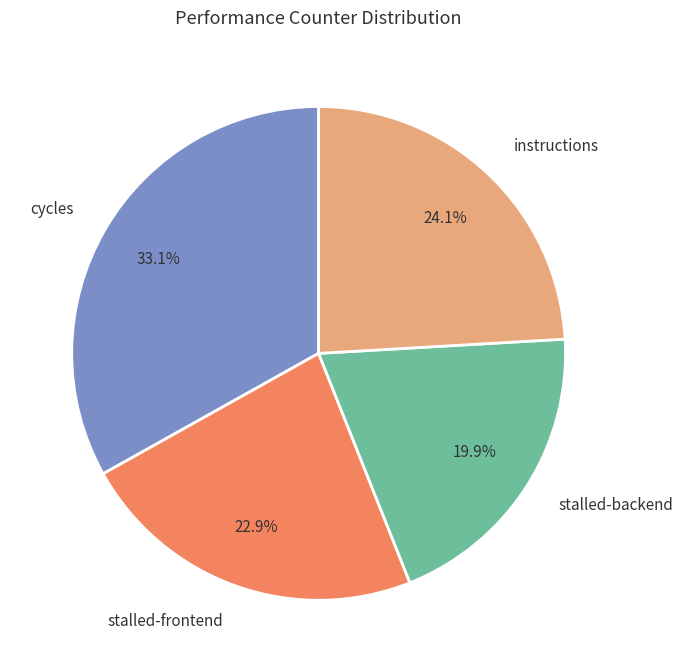

To the nearest percent, what is the difference between the largest and smallest slice percentages?

13%